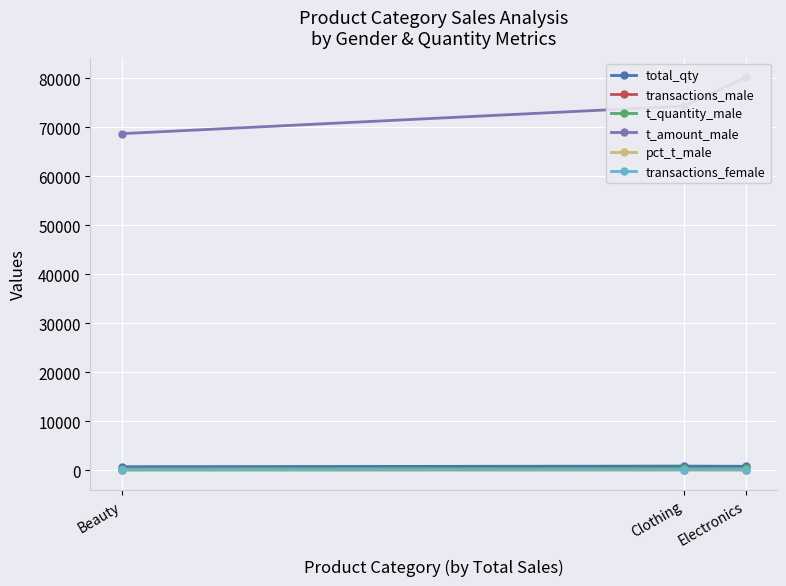

Where is total_qty nearest to the value 832?

Electronics